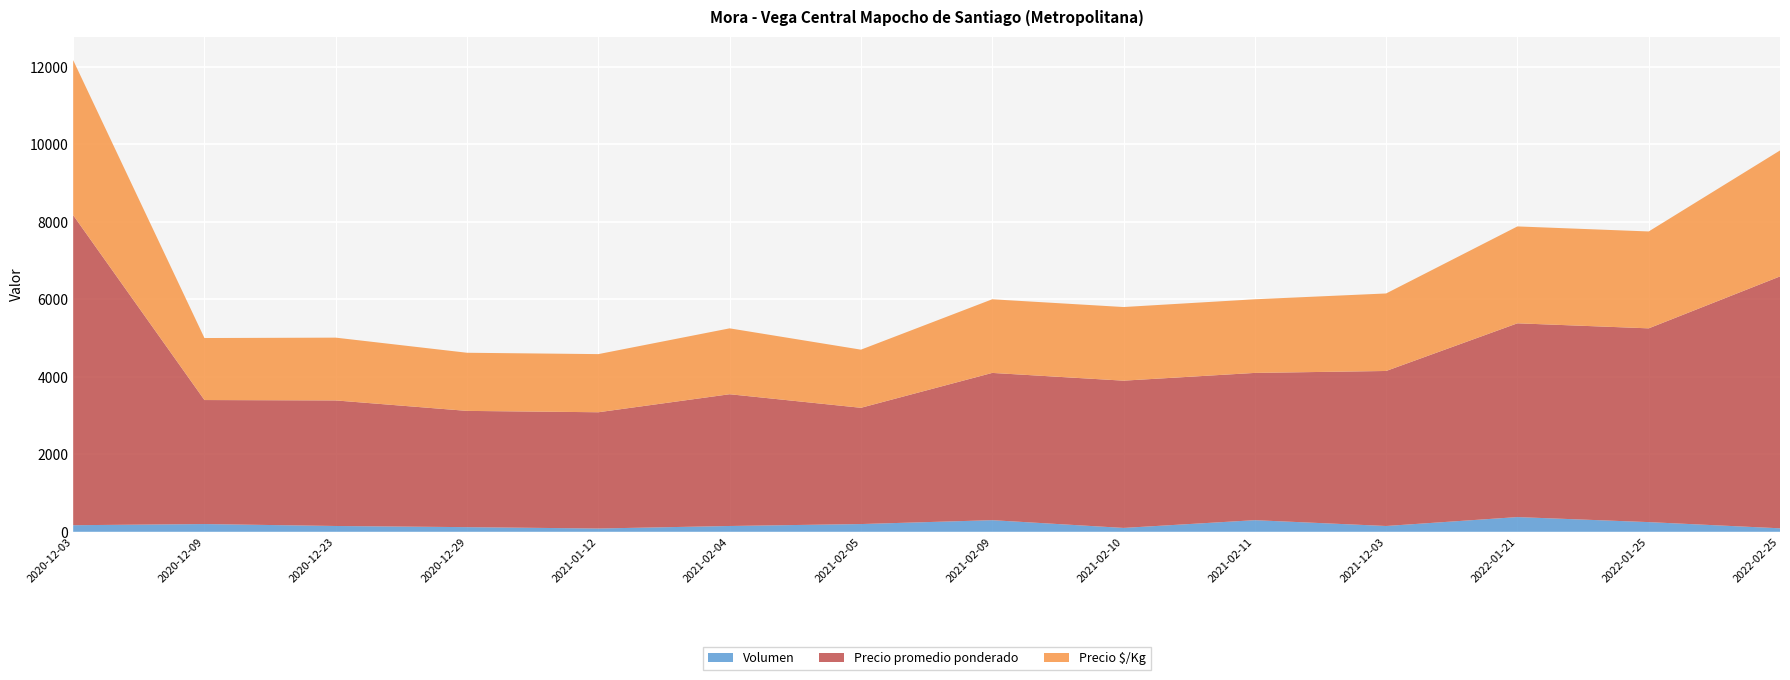

Reading right to left, transcribe all the data shown in this chart.

Volumen: 2022-02-25=90	2022-01-25=250	2022-01-21=380	2021-12-03=150	2021-02-11=300	2021-02-10=100	2021-02-09=300	2021-02-05=200	2021-02-04=150	2021-01-12=85	2020-12-29=120	2020-12-23=150	2020-12-09=200	2020-12-03=170
Precio promedio ponderado: 2022-02-25=6500	2022-01-25=5000	2022-01-21=5000	2021-12-03=4000	2021-02-11=3800	2021-02-10=3800	2021-02-09=3800	2021-02-05=3000	2021-02-04=3400	2021-01-12=3000	2020-12-29=3000	2020-12-23=3240	2020-12-09=3200	2020-12-03=8000
Precio $/Kg: 2022-02-25=3250	2022-01-25=2500	2022-01-21=2500	2021-12-03=2000	2021-02-11=1900	2021-02-10=1900	2021-02-09=1900	2021-02-05=1500	2021-02-04=1700	2021-01-12=1500	2020-12-29=1500	2020-12-23=1620	2020-12-09=1600	2020-12-03=4000